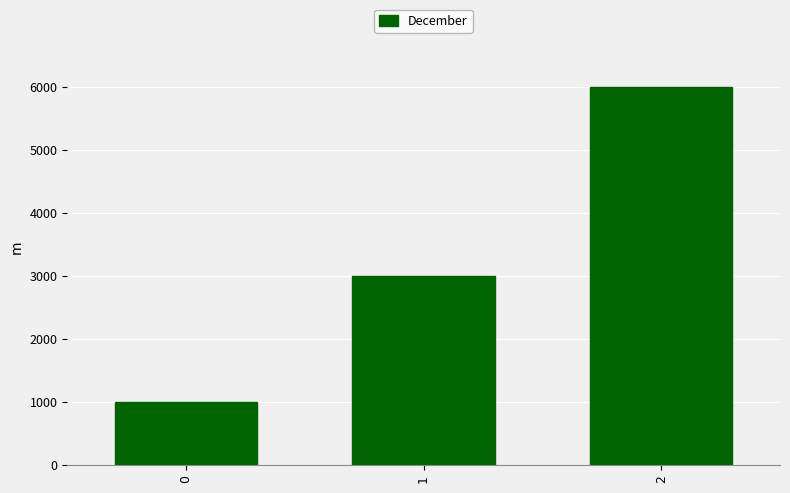

Rank the categories by value from highest to lowest.

2, 1, 0